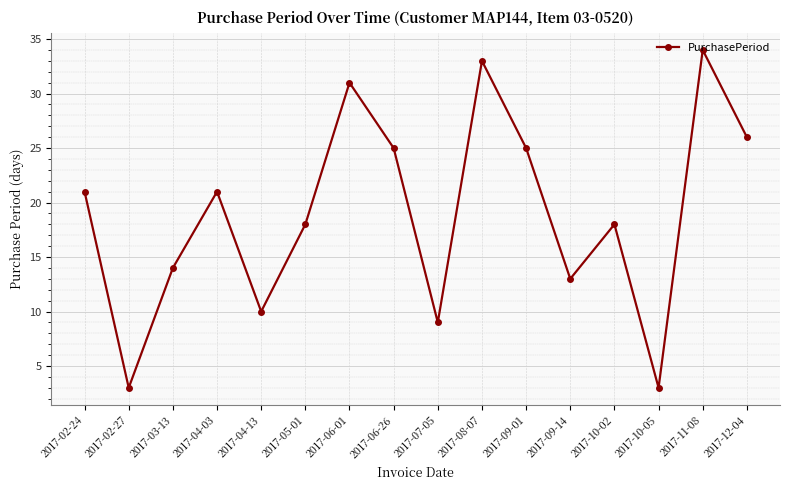

How many points are higher than both their immediate neighbors (excluding endpoints)?

5